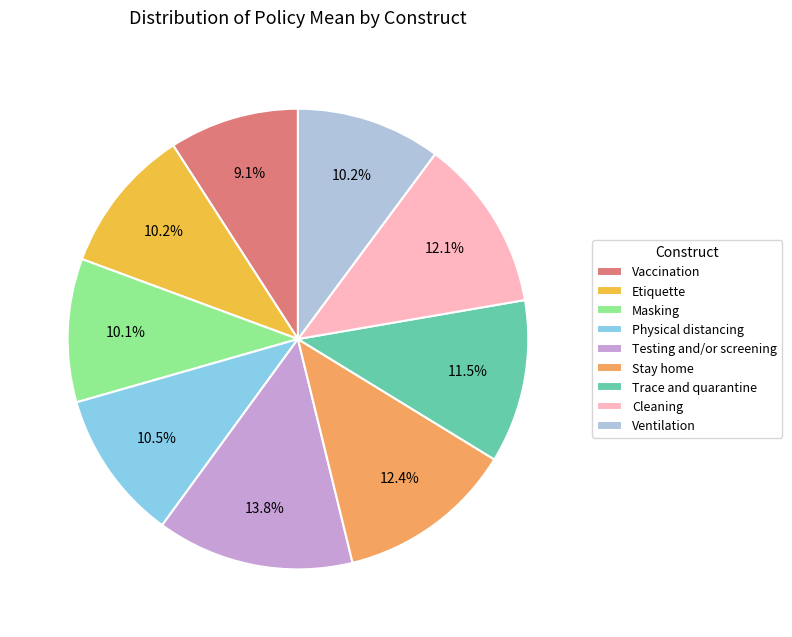

Count the number of slices in the pie.

9